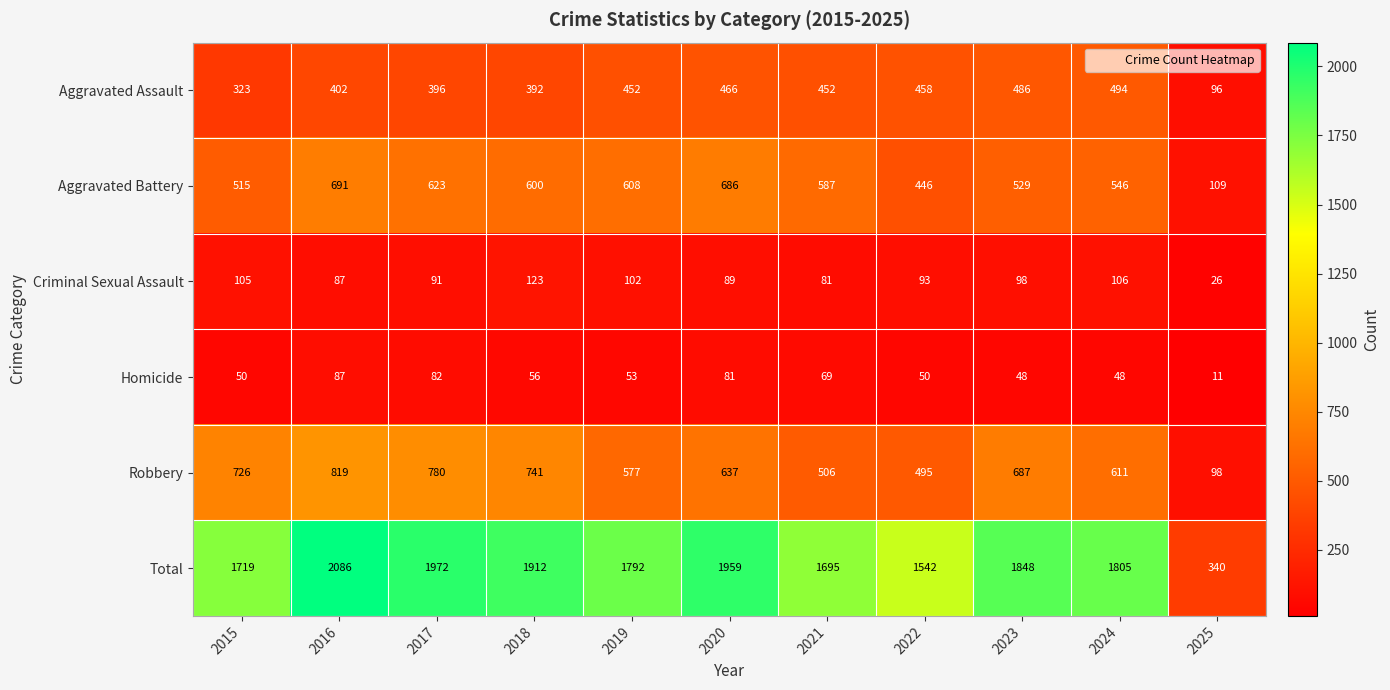

What is the average value of the Aggravated Battery series?

540